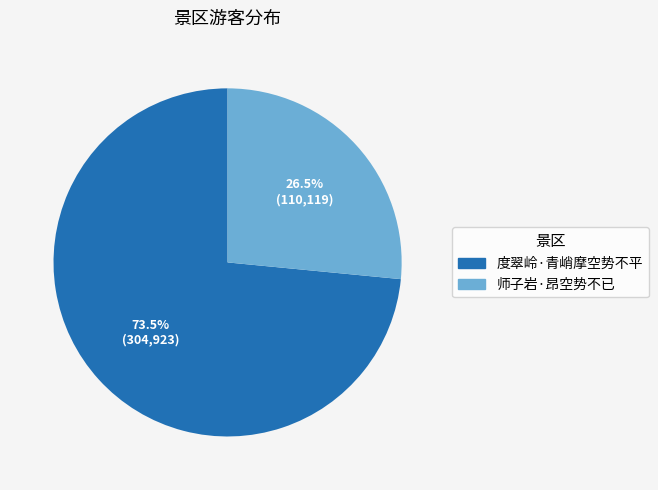

How many segments does this pie chart have?

2